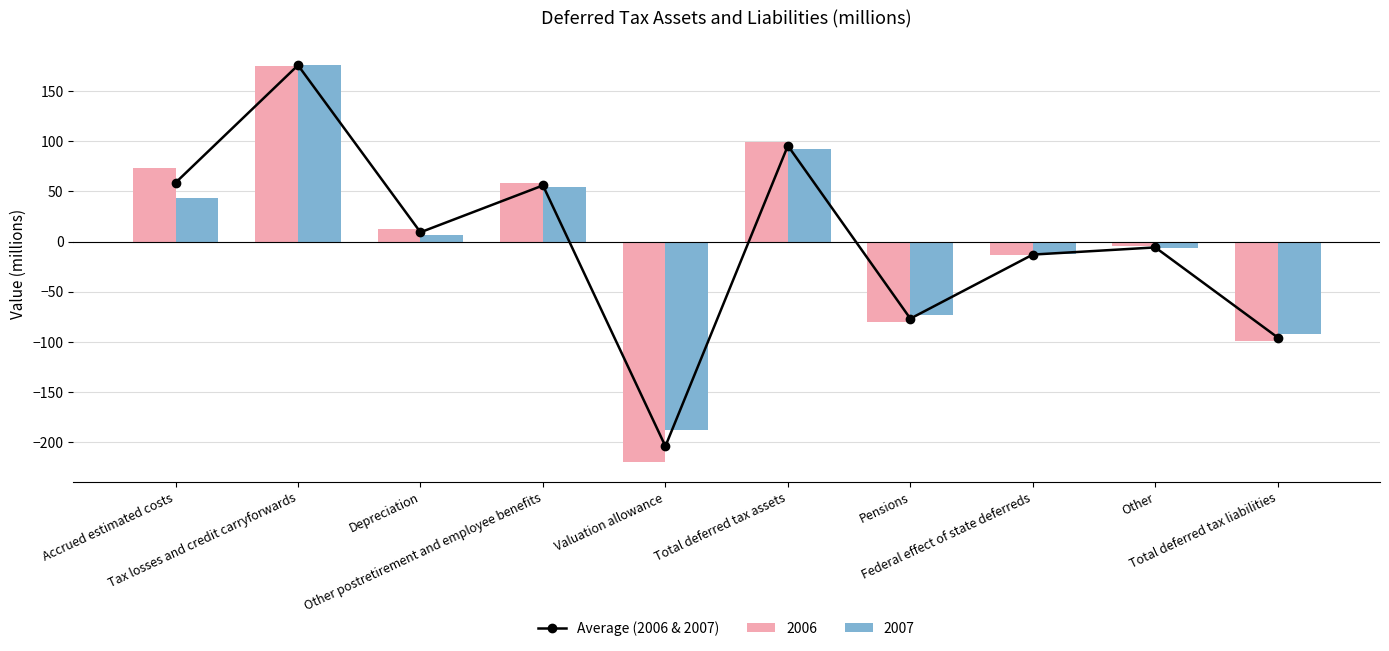

Between Valuation allowance and Accrued estimated costs, which is larger?

Accrued estimated costs